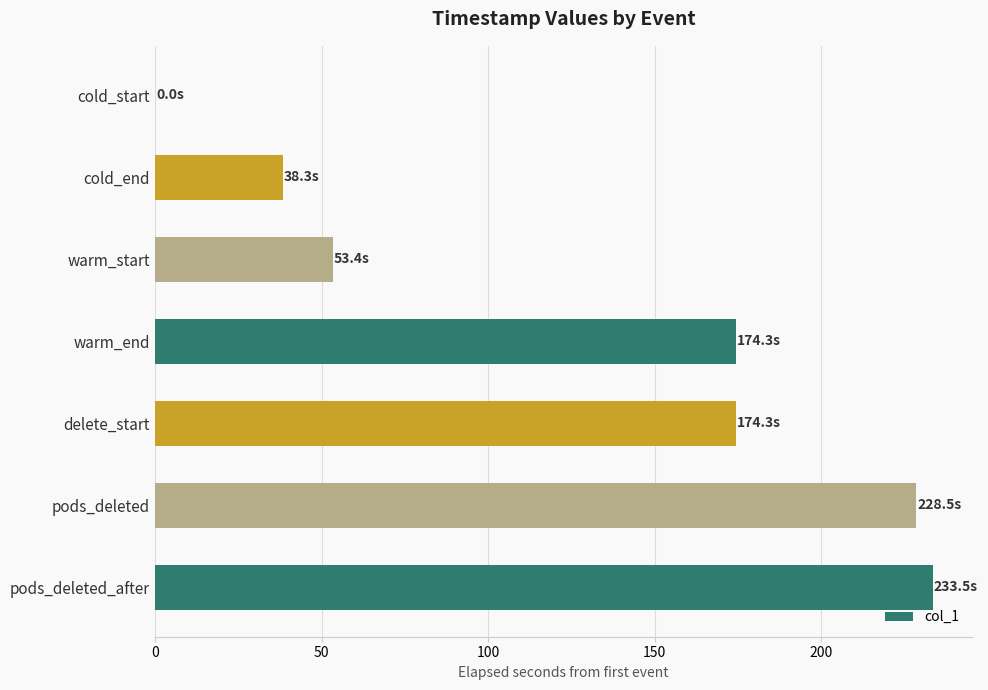

Count the number of categories in the chart.

7